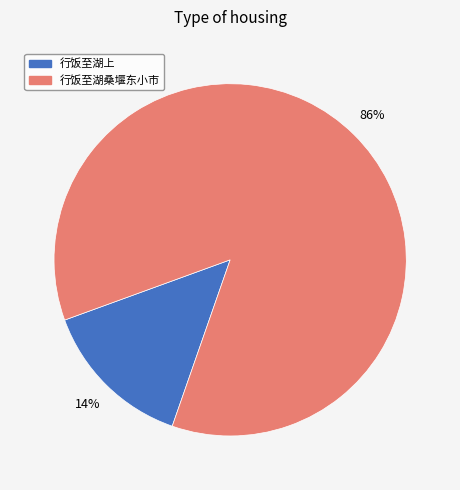

What percentage is the 行饭至湖上 slice, to the nearest percent?

14%